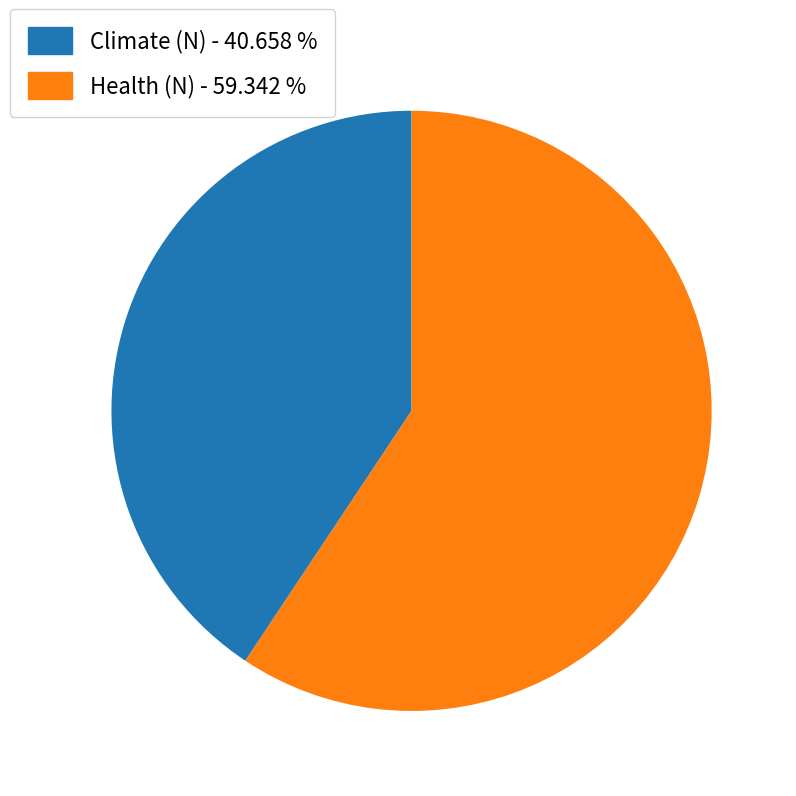

Is there a majority slice in this chart?

Yes